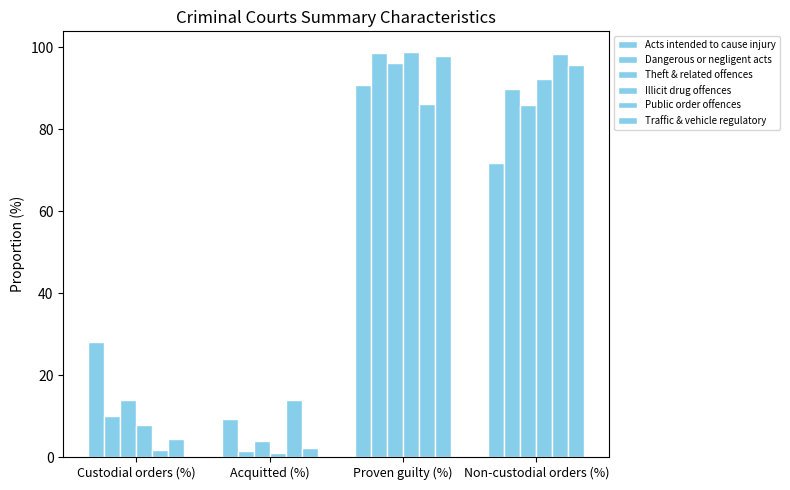

Is it true that Public order offences equals 2.3 at Custodial orders (%)?

False